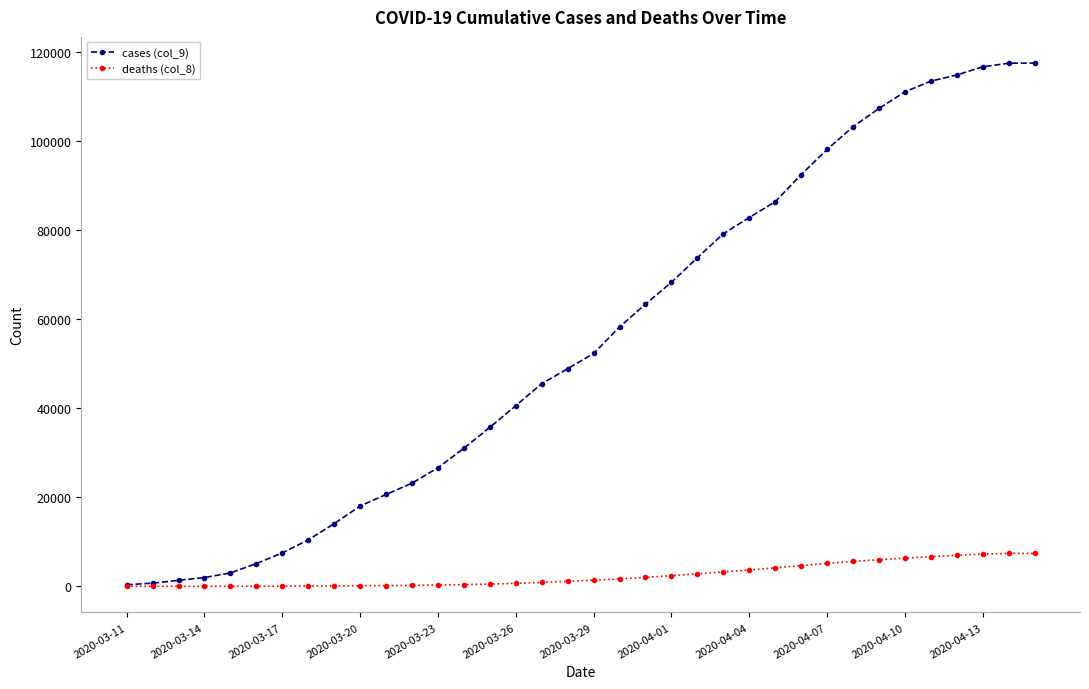

What is the maximum value shown in the chart?

117563